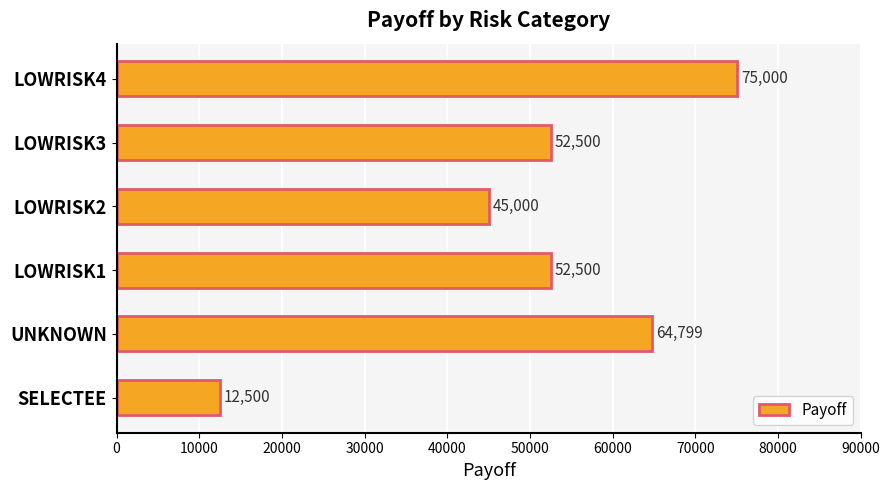

The chart shows a value of 85563.9 at LOWRISK1. True or false?

False